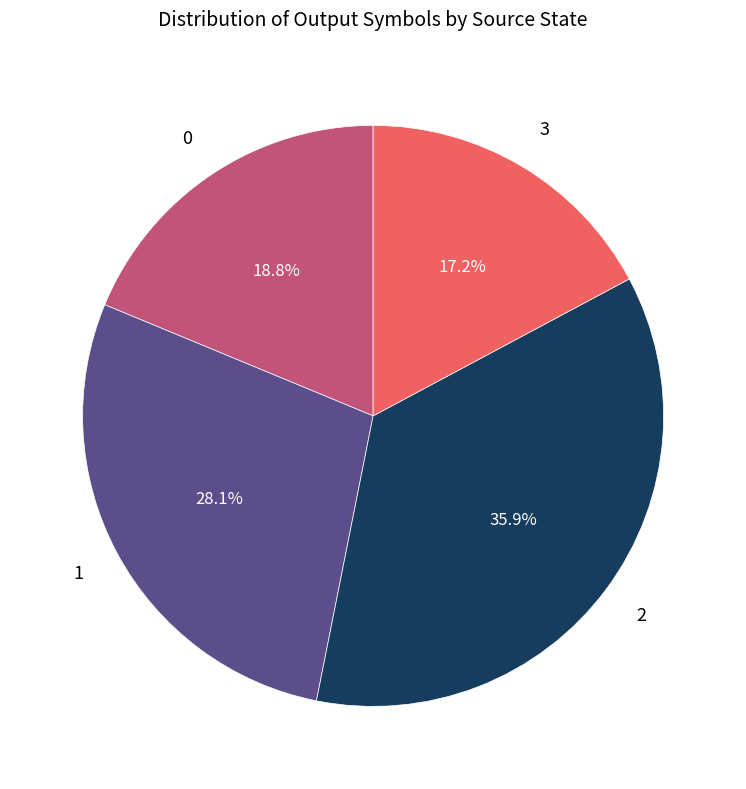

Is there any slice that represents more than half of the pie?

No